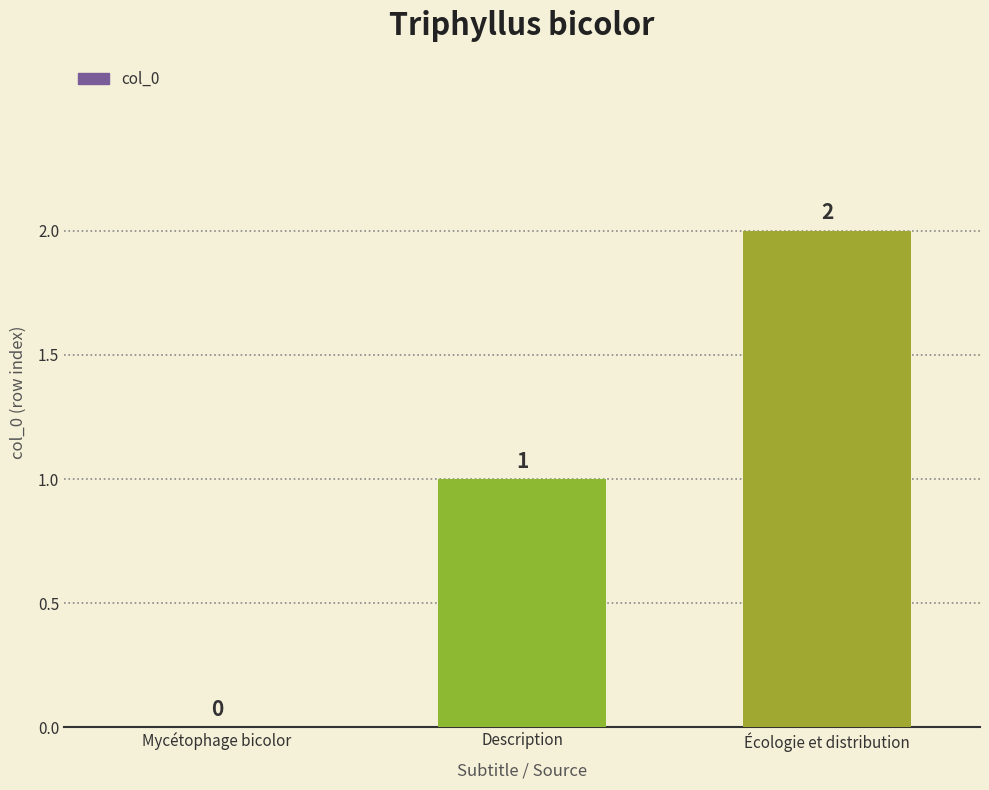

What is the change in value from Description to Écologie et distribution?

+1